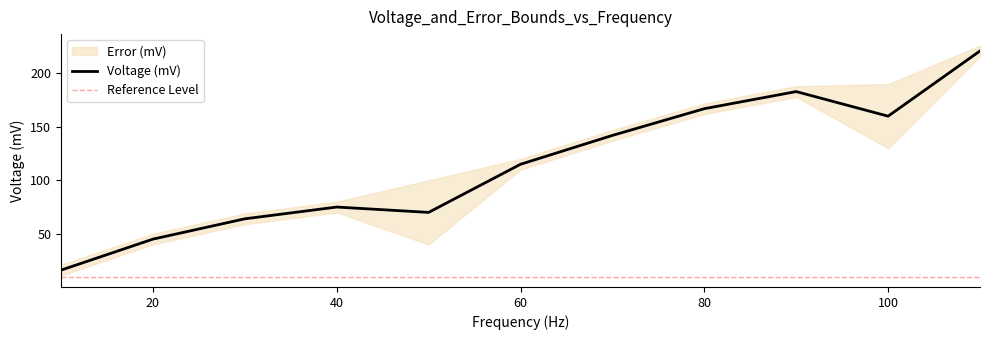

Reading left to right, what are all the values shown in this chart?

16	45	64	75	70	115	142	167	183	160	221